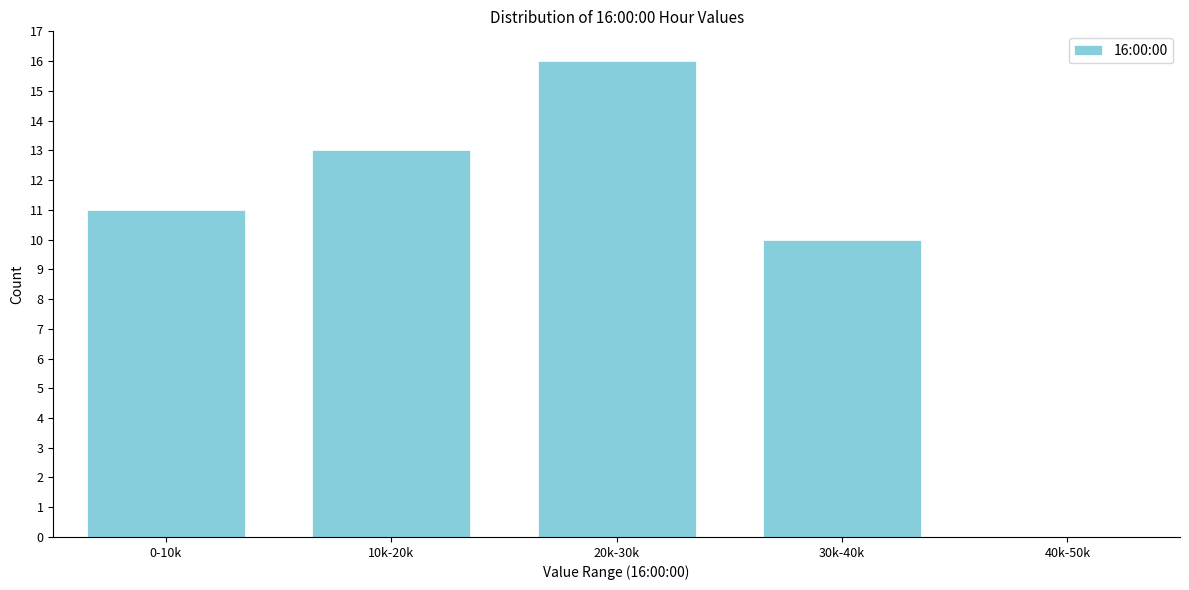

Reading right to left, extract all data points from this chart.

40k-50k=0	30k-40k=10	20k-30k=16	10k-20k=13	0-10k=11